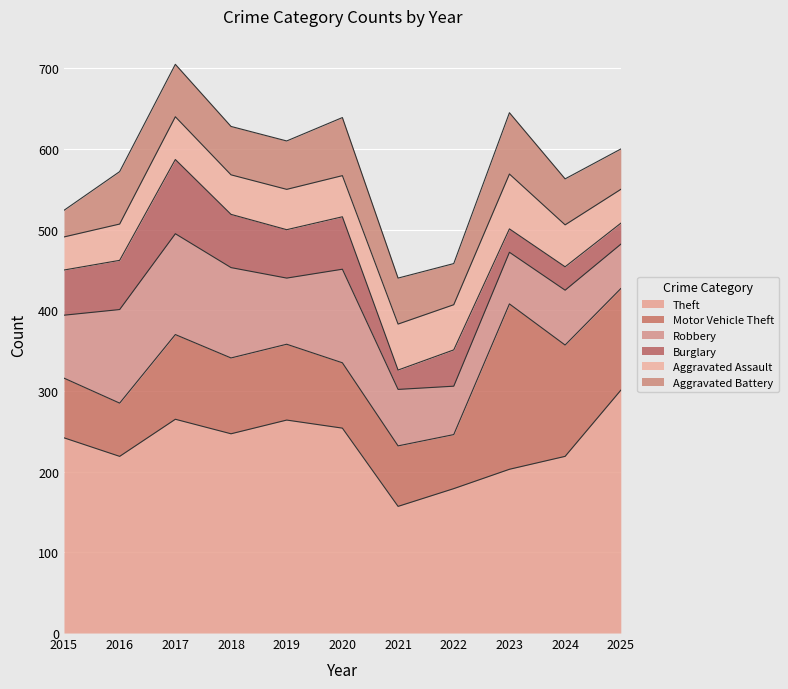

What is the average value of the Burglary series?

50